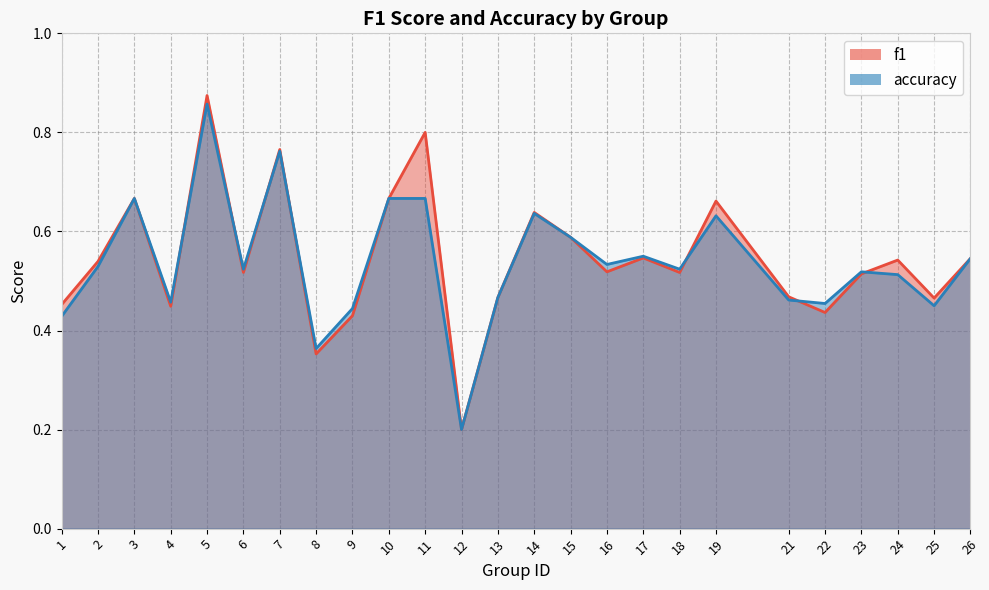

At which category is the sum across all series the highest?

5